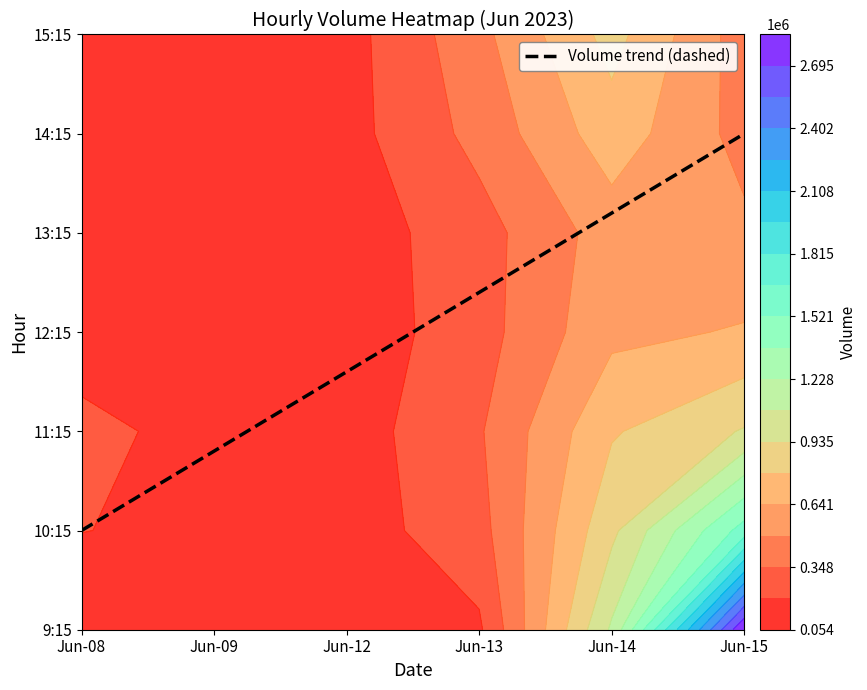

What is the average value of the 6_14 series?

963350